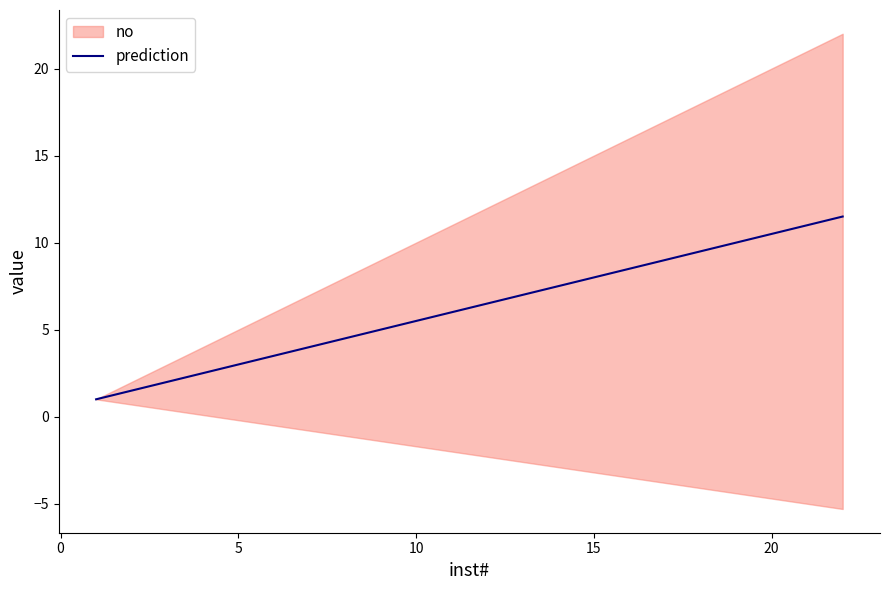

What is the minimum value shown in the chart?

1.0